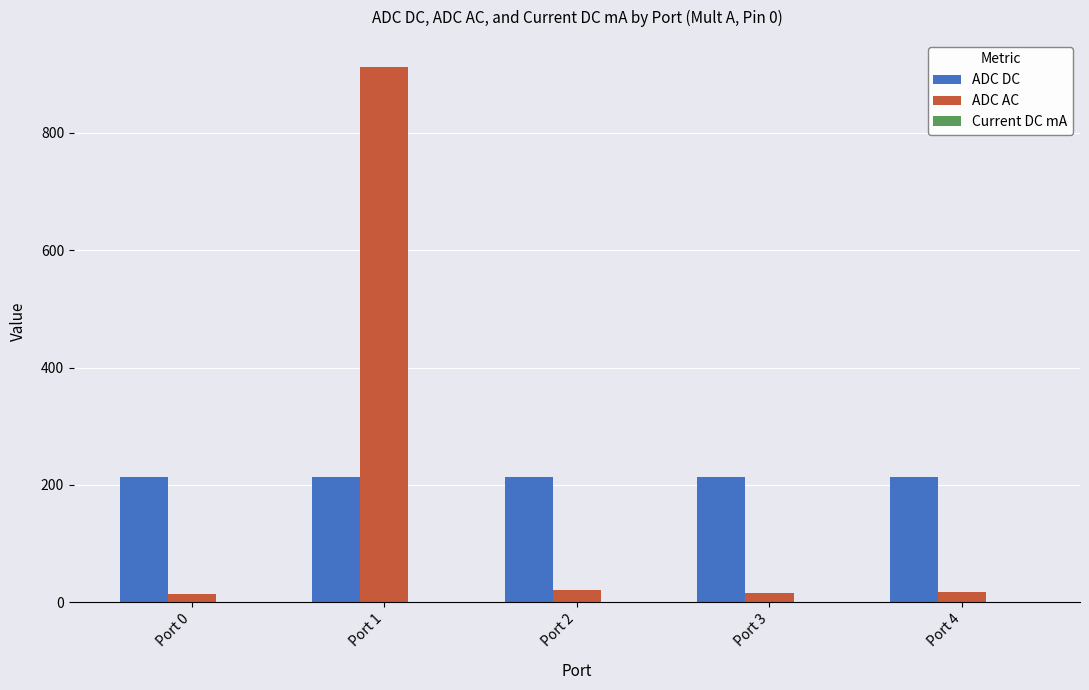

At which category is the sum across all series the highest?

Port 1